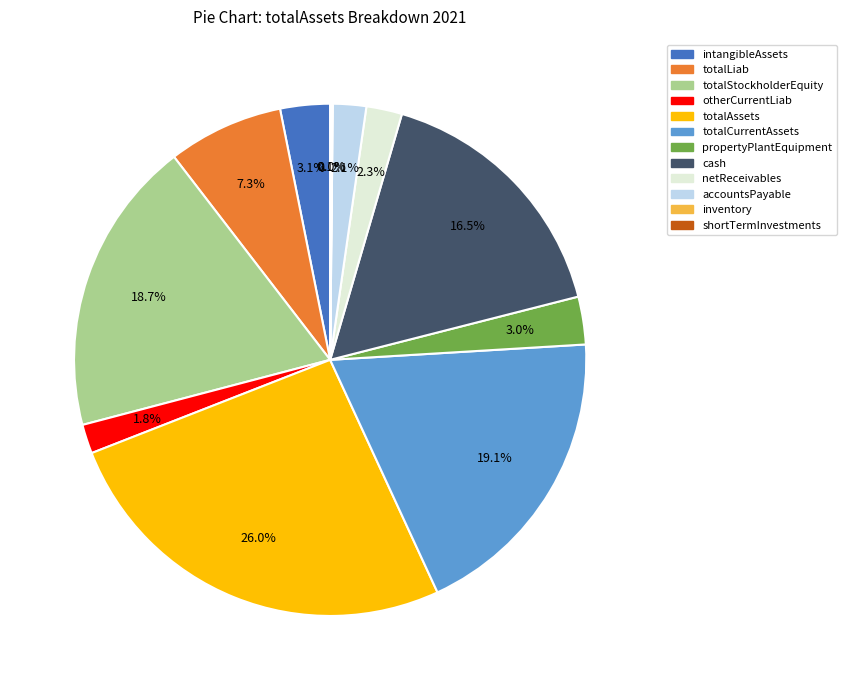

Approximately how many times larger is the value at totalLiab compared to totalStockholderEquity?

0.4